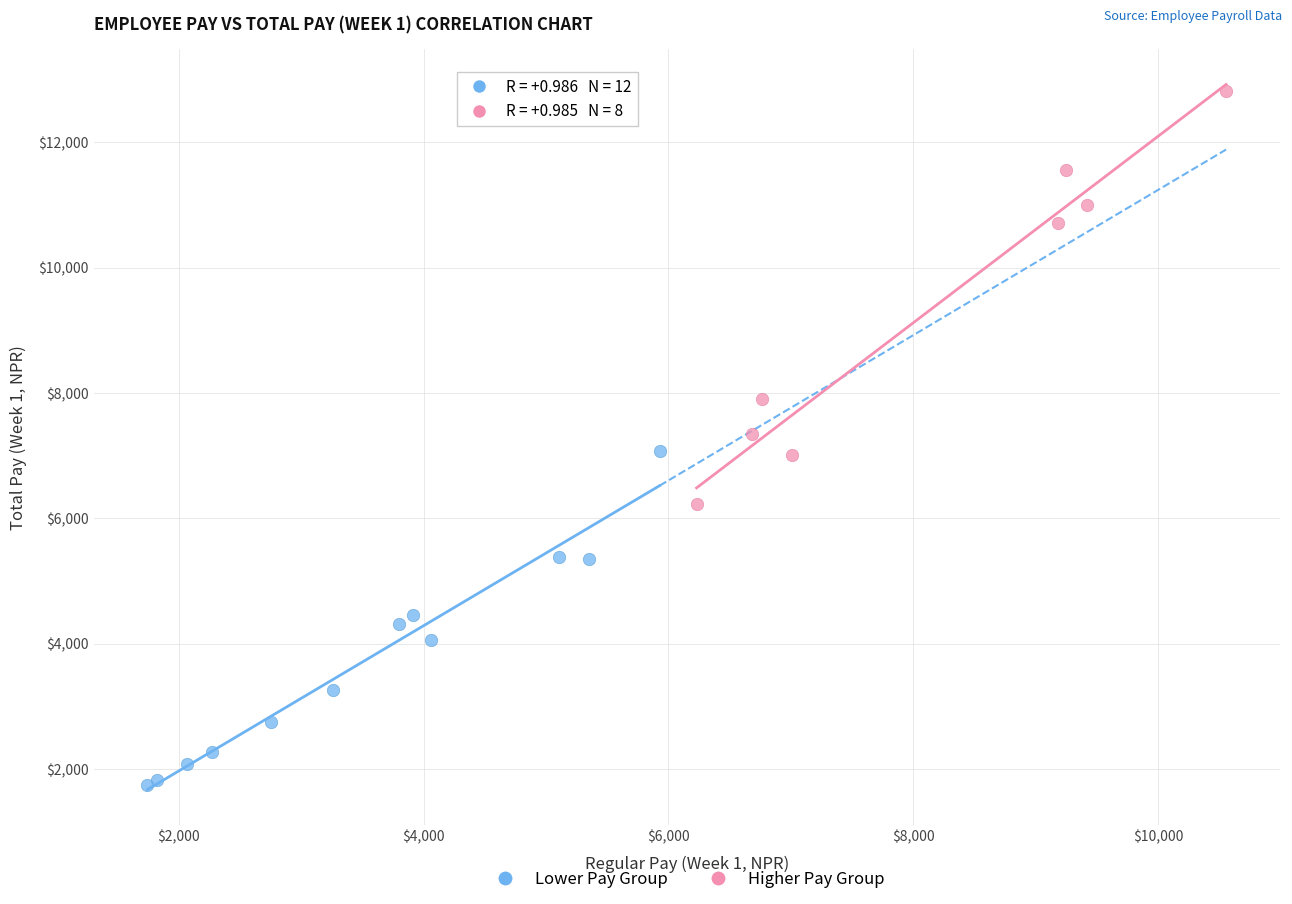

What are all the series names shown in the legend?

Lower Pay Group, Higher Pay Group